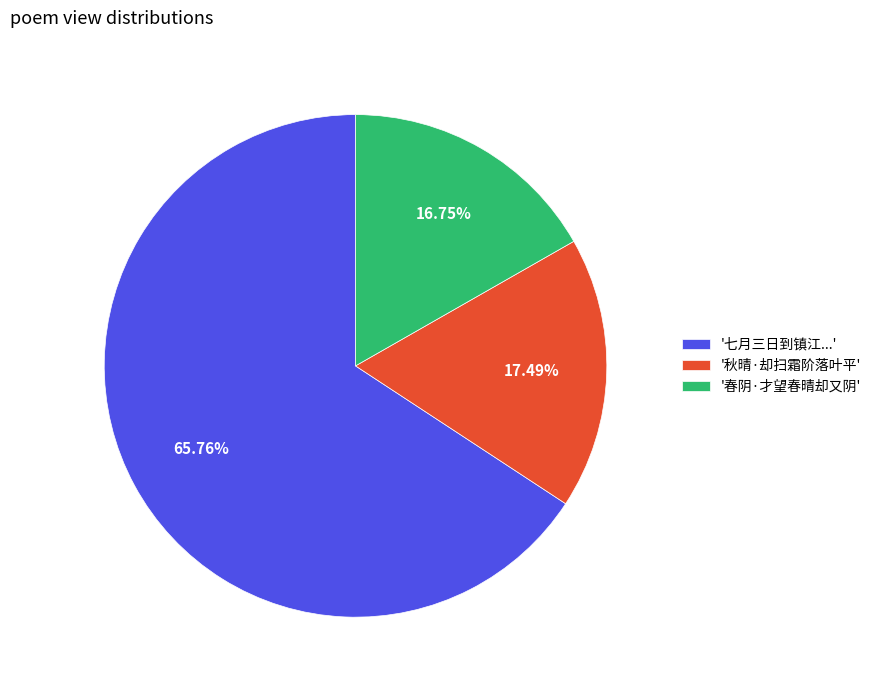

Which category has the biggest portion of the pie?

'七月三日到镇江...'